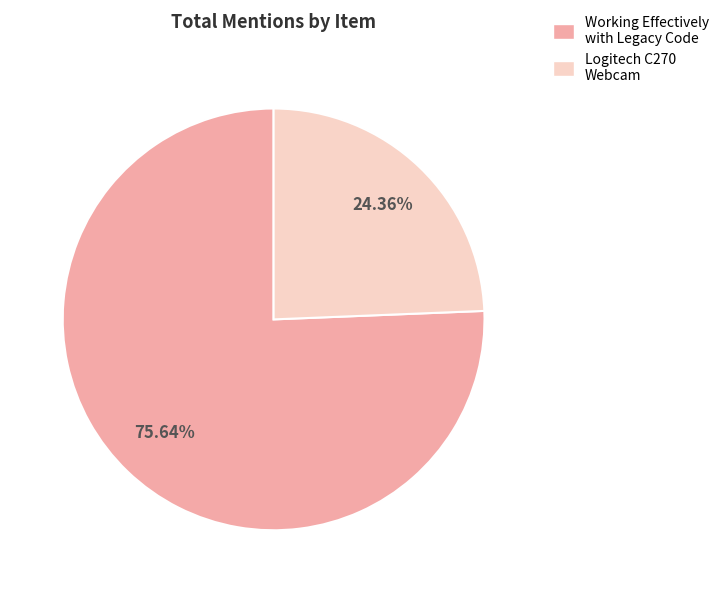

How many segments does this pie chart have?

2